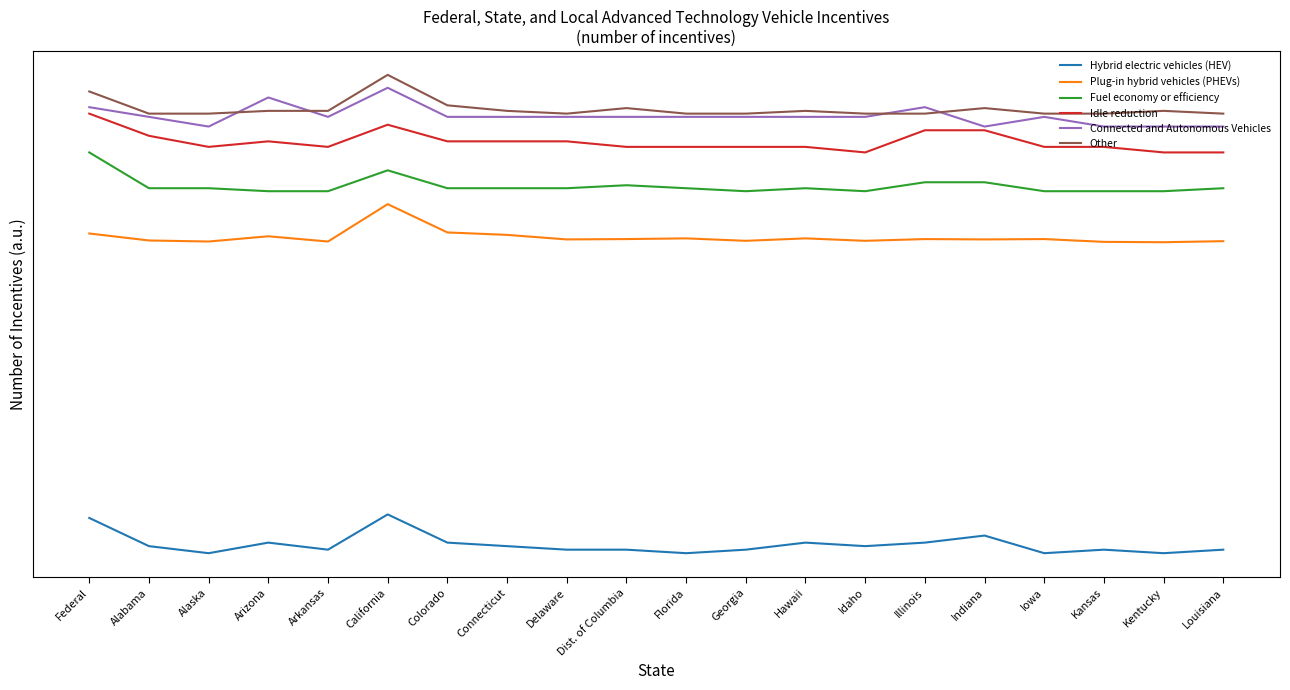

How many interior local valleys does the Connected and Autonomous Vehicles series have?

3